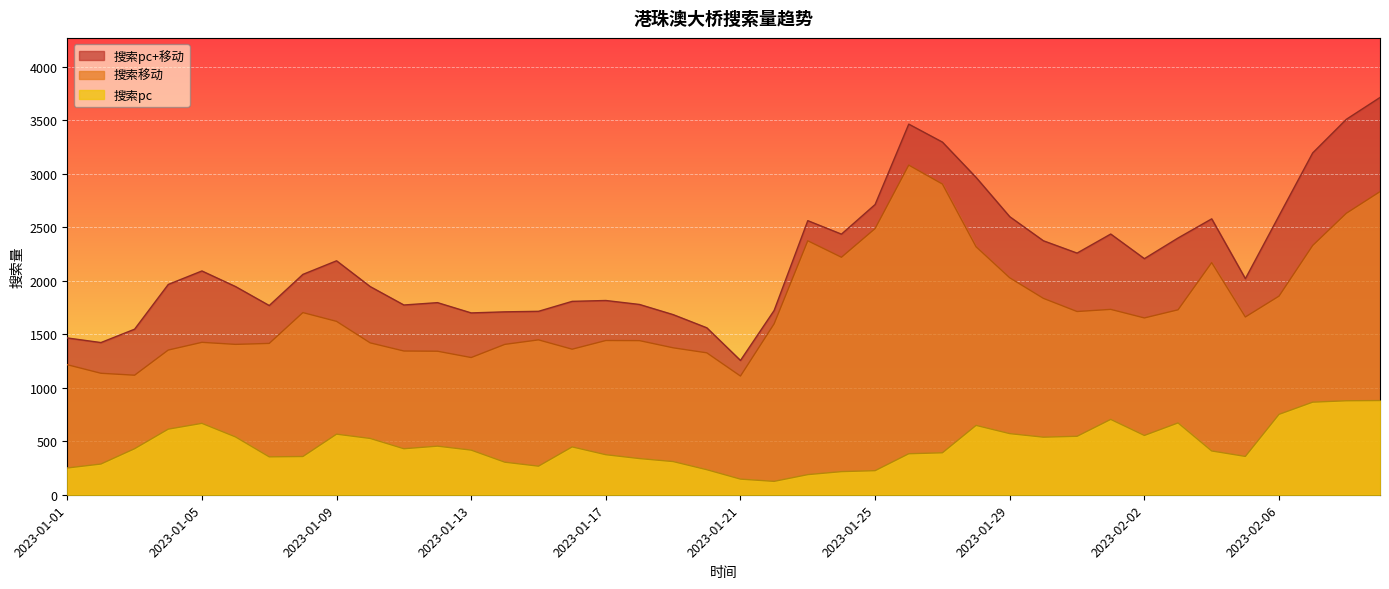

Where is the first local minimum for 搜索pc?

2023-01-07